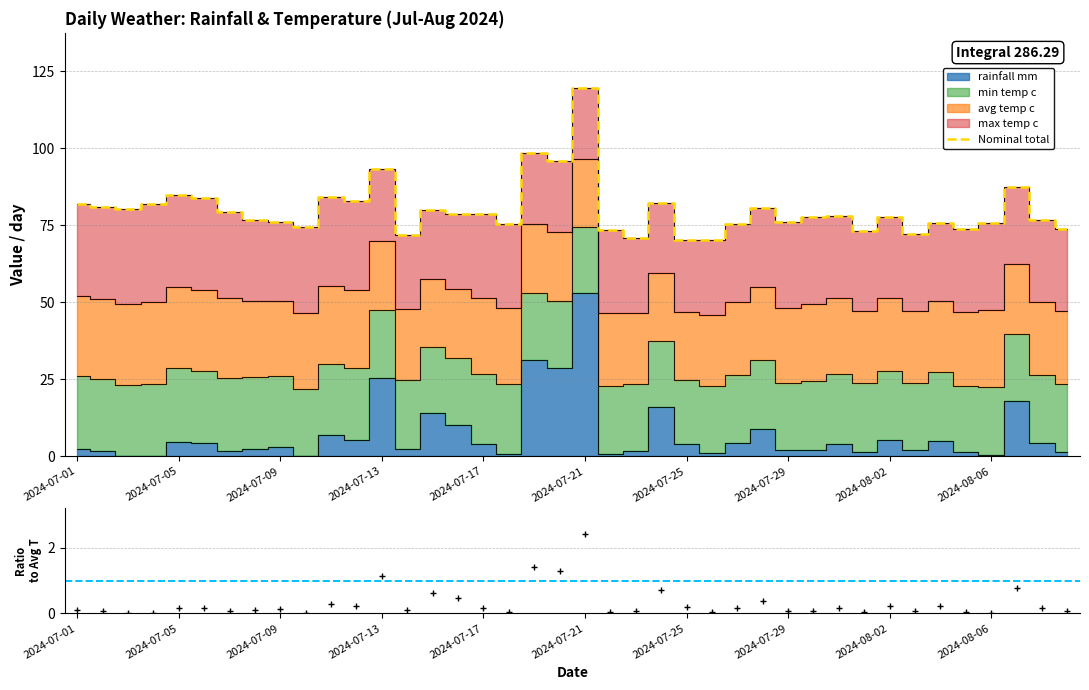

Between 26 and 38, which is larger?

38